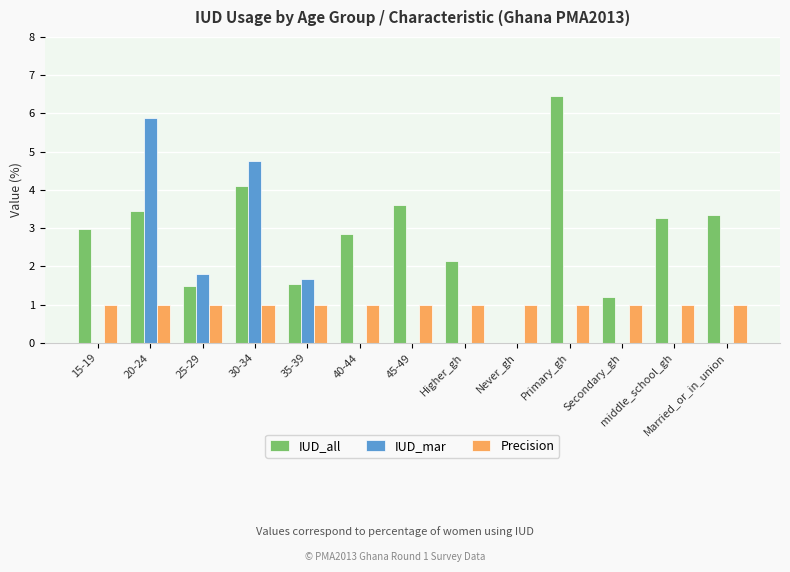

Where does the IUD_all series first go above 2?

15-19